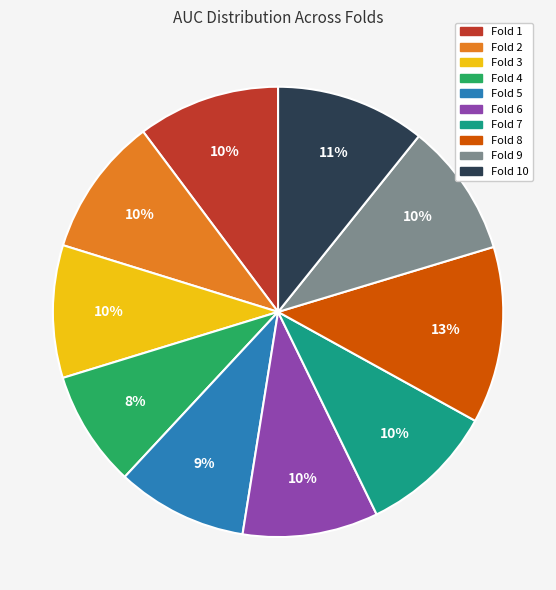

To the nearest percent, what is the average slice percentage?

10%